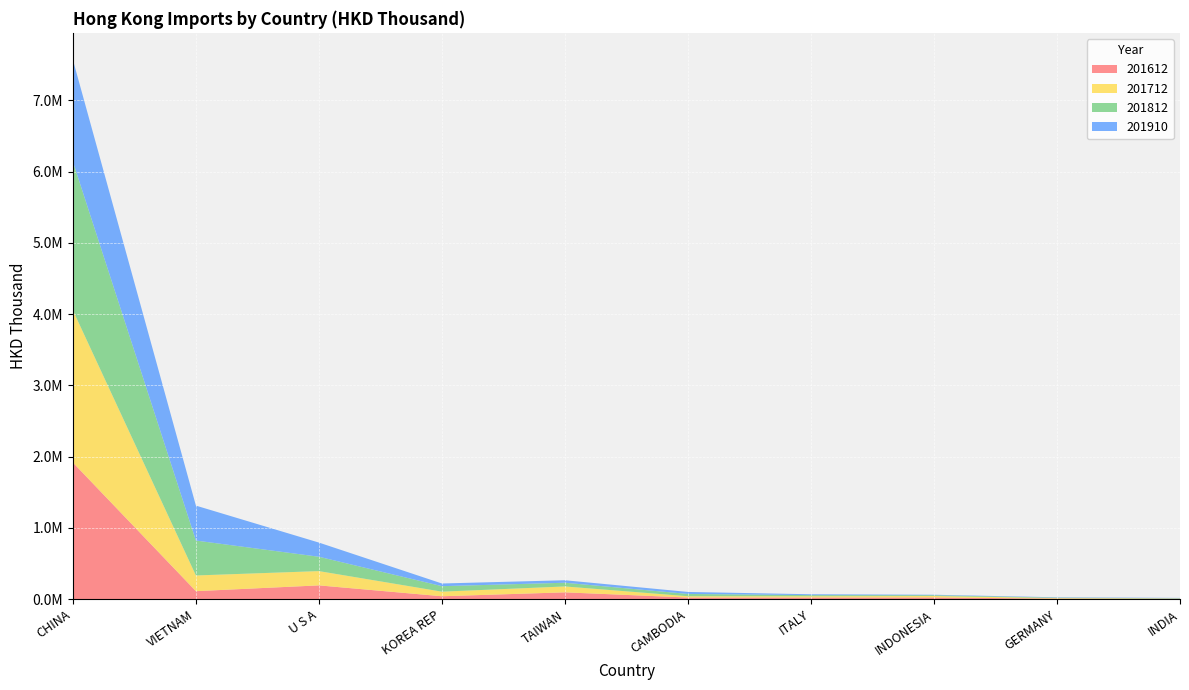

Reading left to right, what are all the values shown in this chart?

201612: CHINA=1916397.3	VIETNAM=112027.5	U S A=193155.5	KOREA REP=40601.5	TAIWAN=95463.0	CAMBODIA=22657.1	ITALY=22844.3	INDONESIA=23379.3	GERMANY=7438.9	INDIA=3892.3
201712: CHINA=2135944.3	VIETNAM=220093.2	U S A=200312.2	KOREA REP=64304.5	TAIWAN=82637.8	CAMBODIA=18149.3	ITALY=17677.8	INDONESIA=20859.8	GERMANY=7276.3	INDIA=4414.5
201812: CHINA=2086008.9	VIETNAM=489930.4	U S A=201348.4	KOREA REP=77252.6	TAIWAN=52134.4	CAMBODIA=32149.4	ITALY=16036.9	INDONESIA=11104.7	GERMANY=6057.2	INDIA=4332.5
201910: CHINA=1428815.7	VIETNAM=490291.0	U S A=198814.3	KOREA REP=37484.8	TAIWAN=34909.7	CAMBODIA=28103.8	ITALY=11985.8	INDONESIA=6336.6	GERMANY=5070.9	INDIA=4725.3